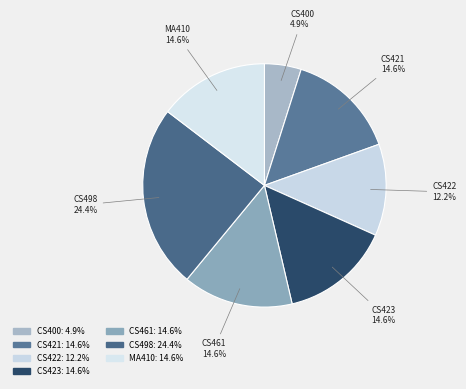

To the nearest percent, what is the average slice percentage?

14%